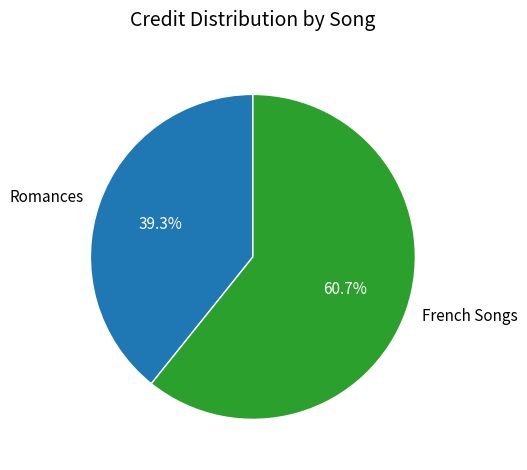

Between French Songs and Romances, which is larger?

French Songs